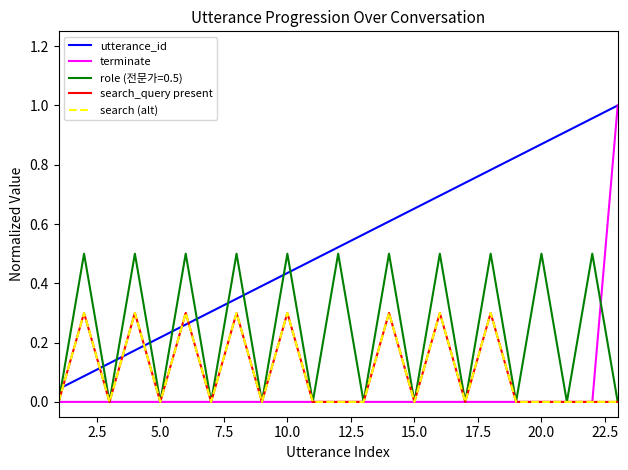

What is the maximum value for search (alt)?

0.3